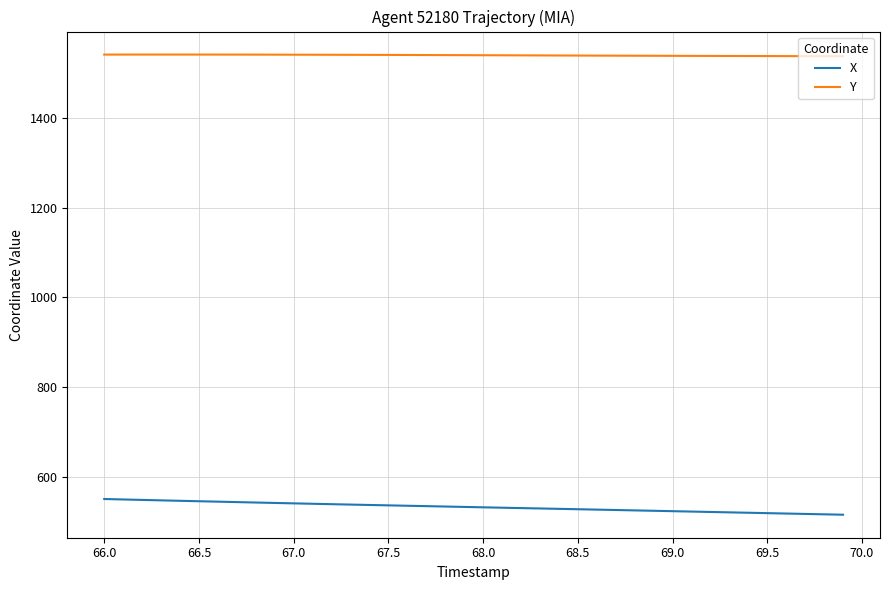

True or false: X and Y intersect in this chart.

False